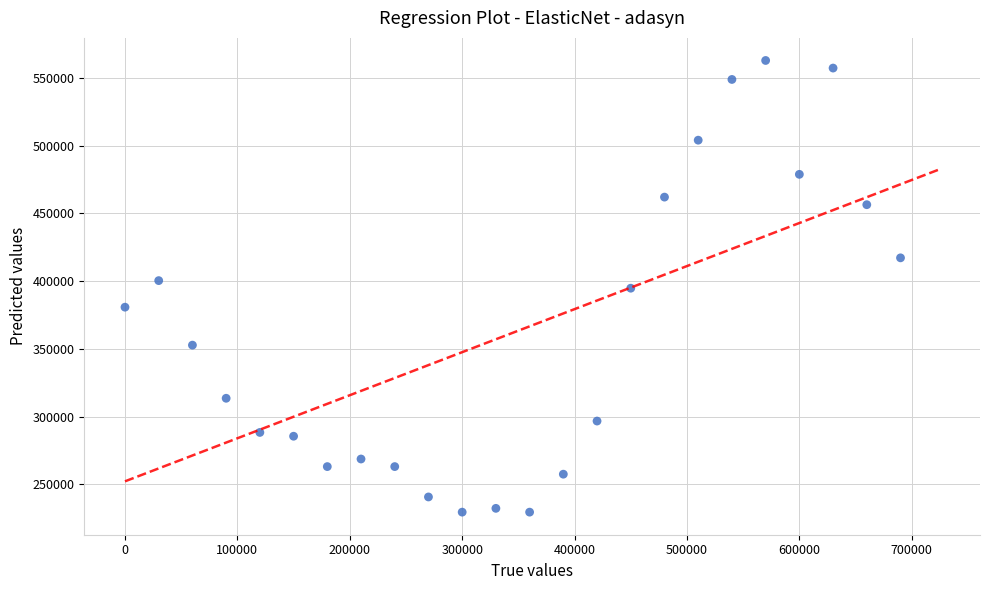

What is the range of Y values (max minus min)?

333200